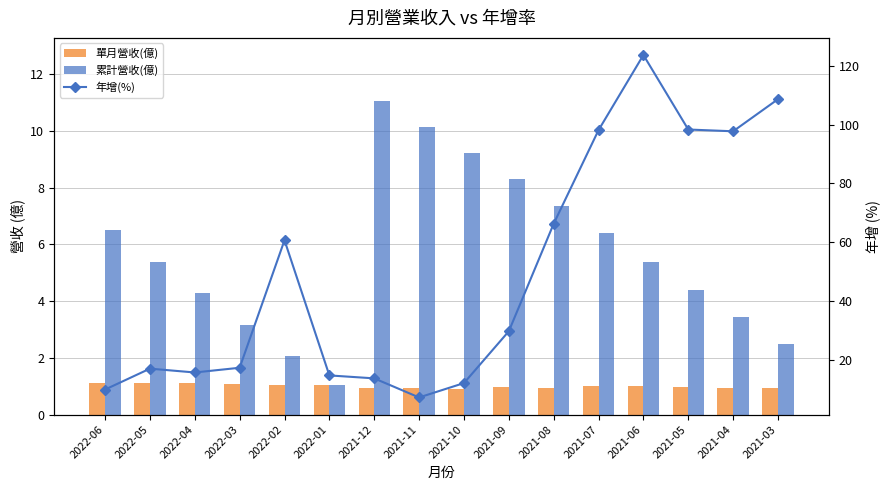

At which category is the sum across all series the highest?

2021-06